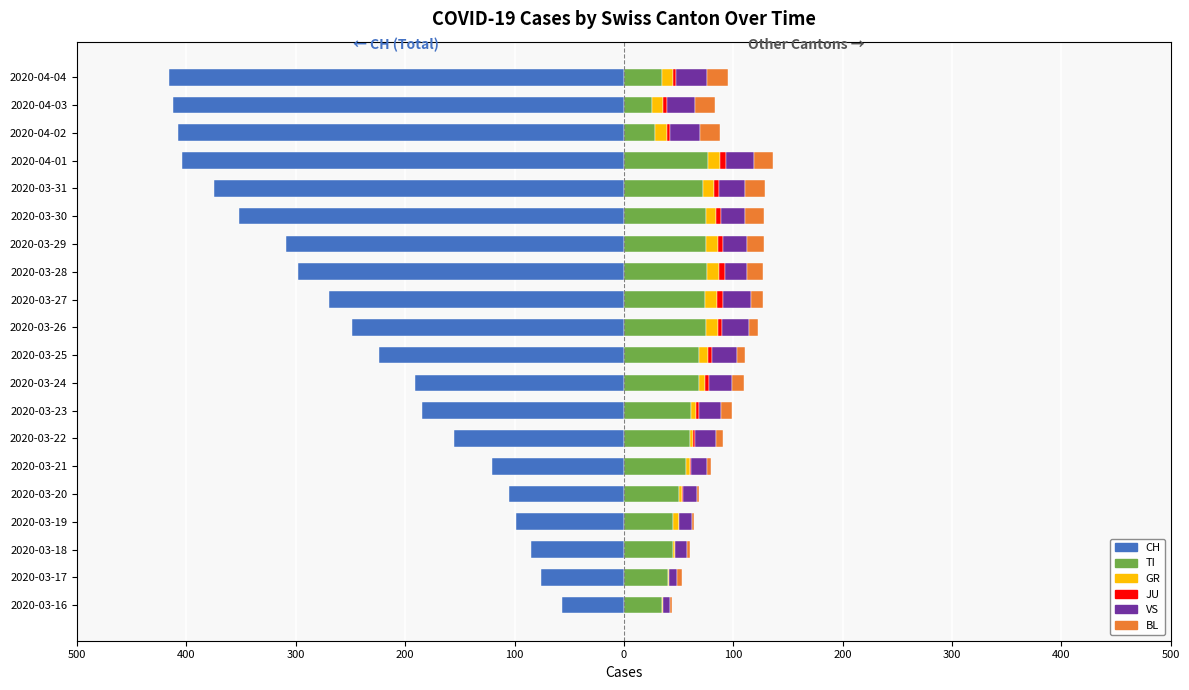

How many data points in GR are less than 9?

10